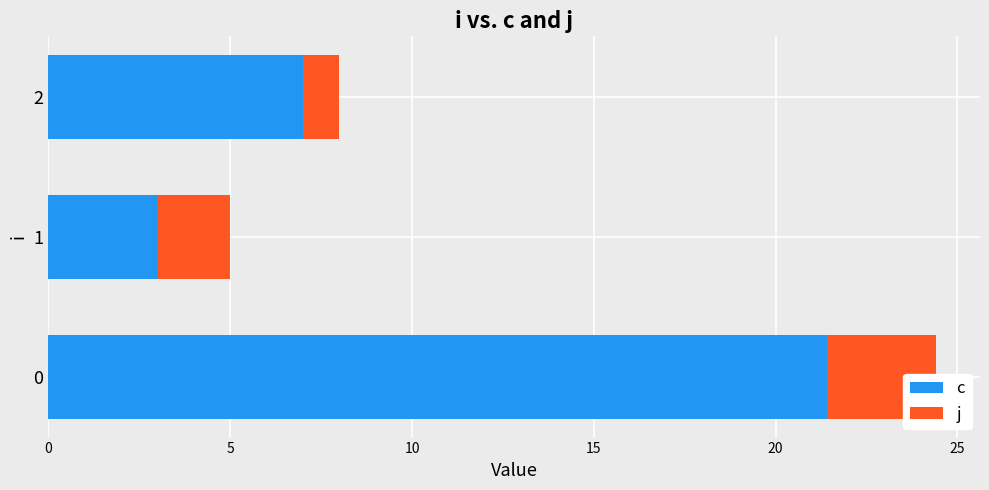

How many bars are there in total?

6